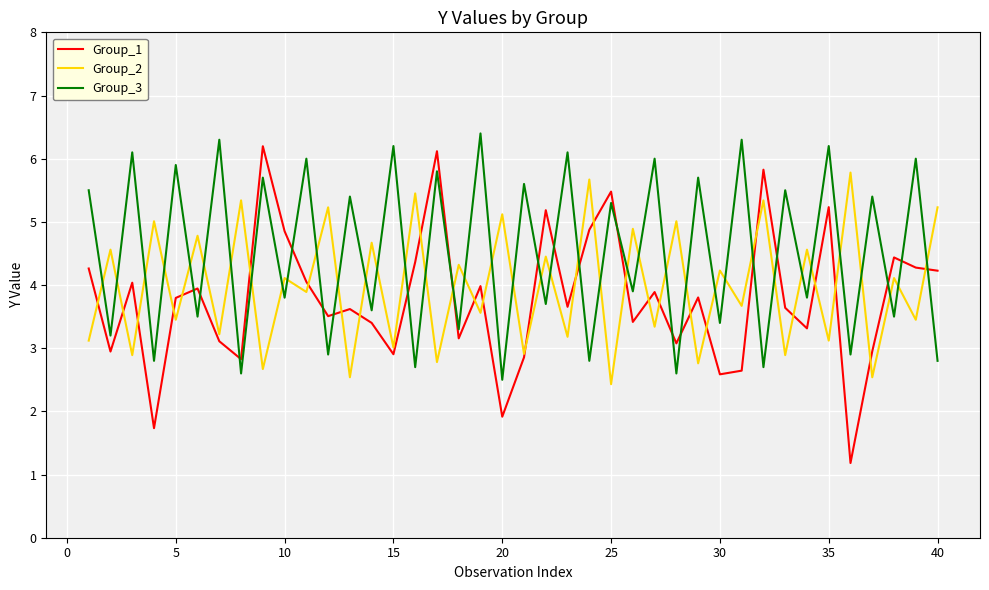

What is the average value of the Group_3 series?

4.5